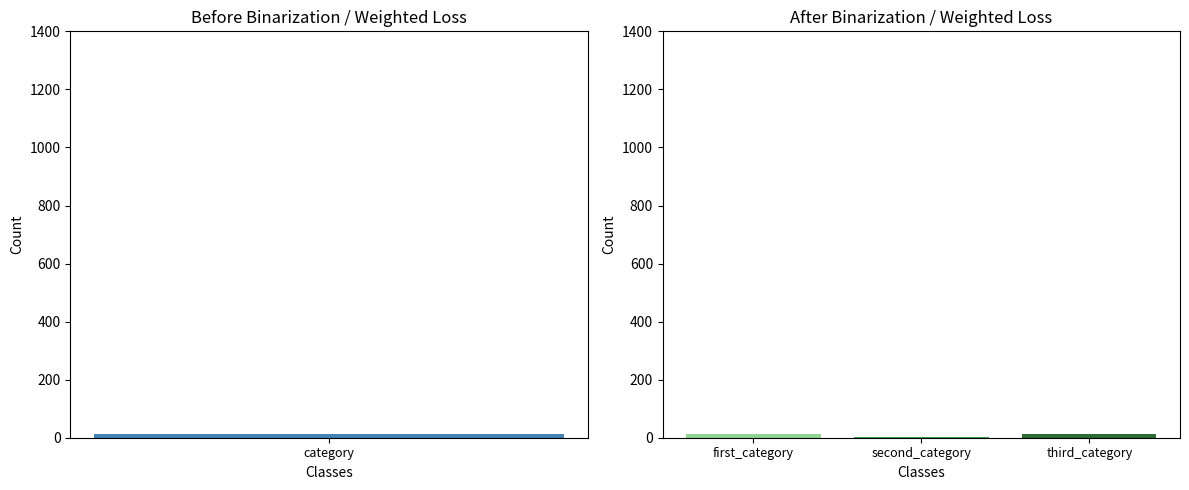

Are the bars horizontal?

No